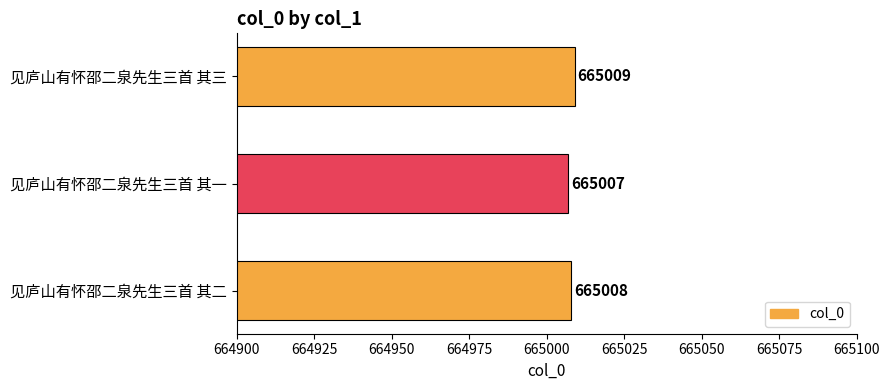

Count the values in the range 665007 to 665009.

3